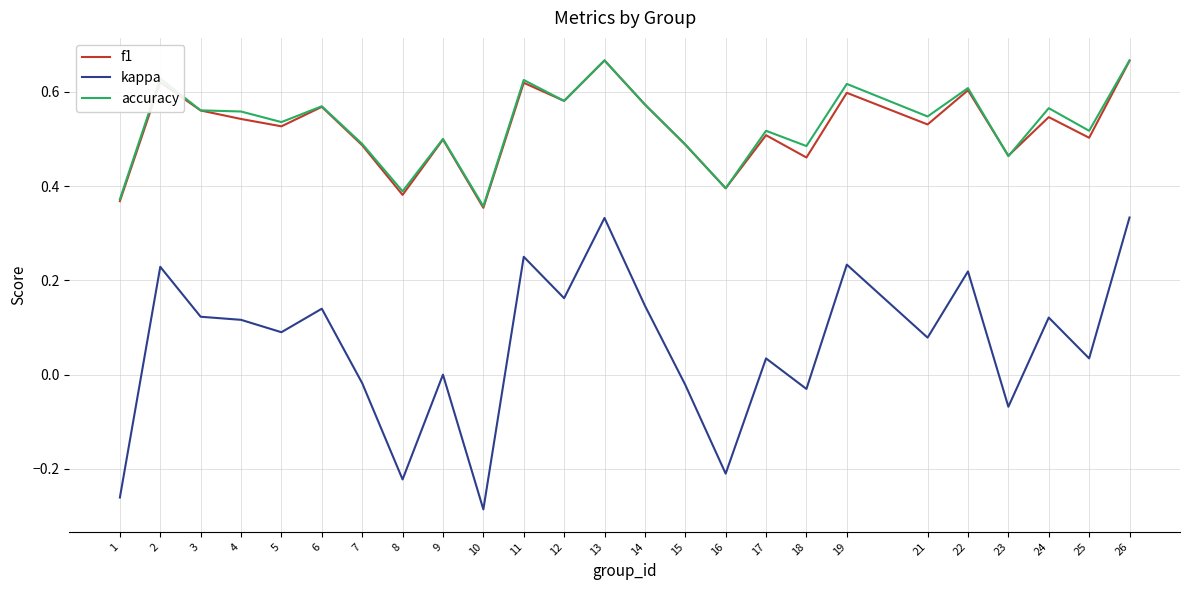

Which series has the widest spread of values?

kappa